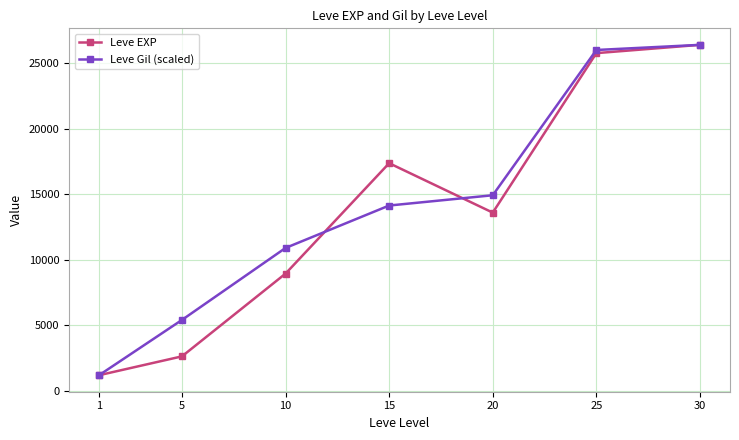

Rank the series at 25 from highest to lowest value.

Leve Gil (scaled), Leve EXP